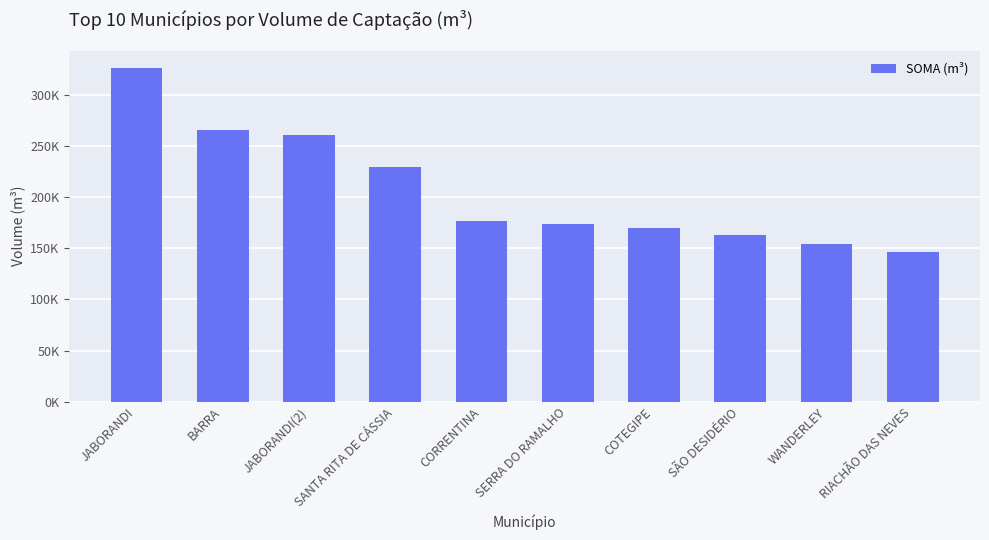

What is the difference between the maximum and minimum values?

180178